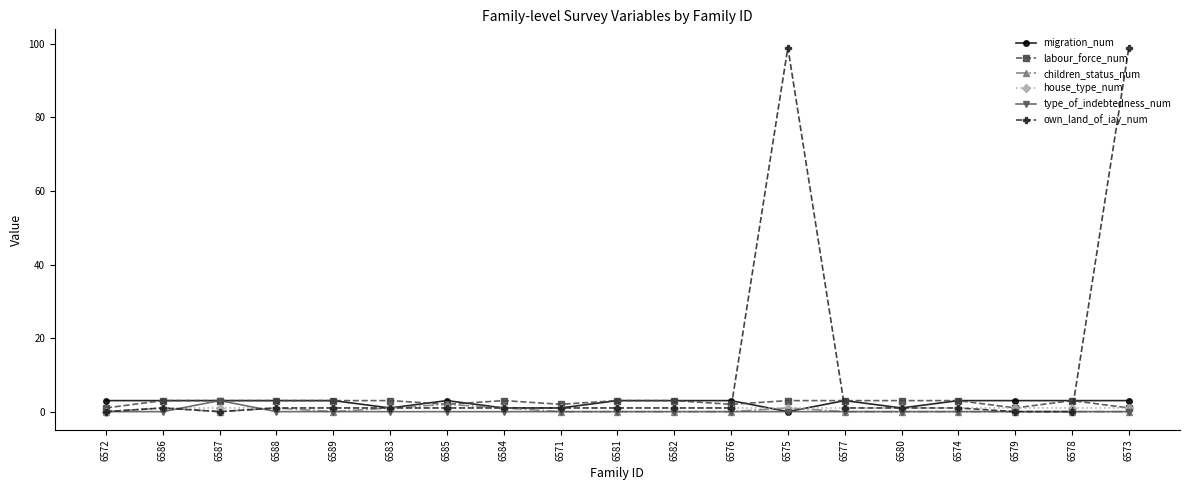

What is the difference between the maximum and minimum values in the house_type_num series?

1